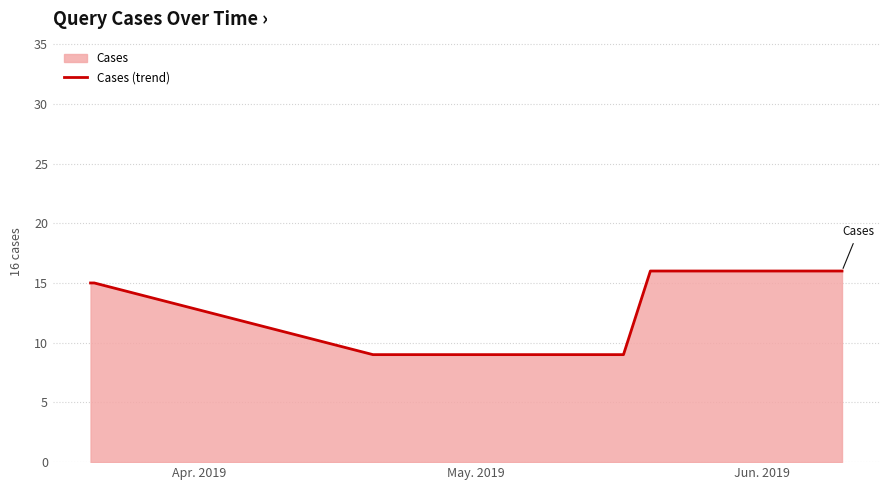

What is the average value?

13